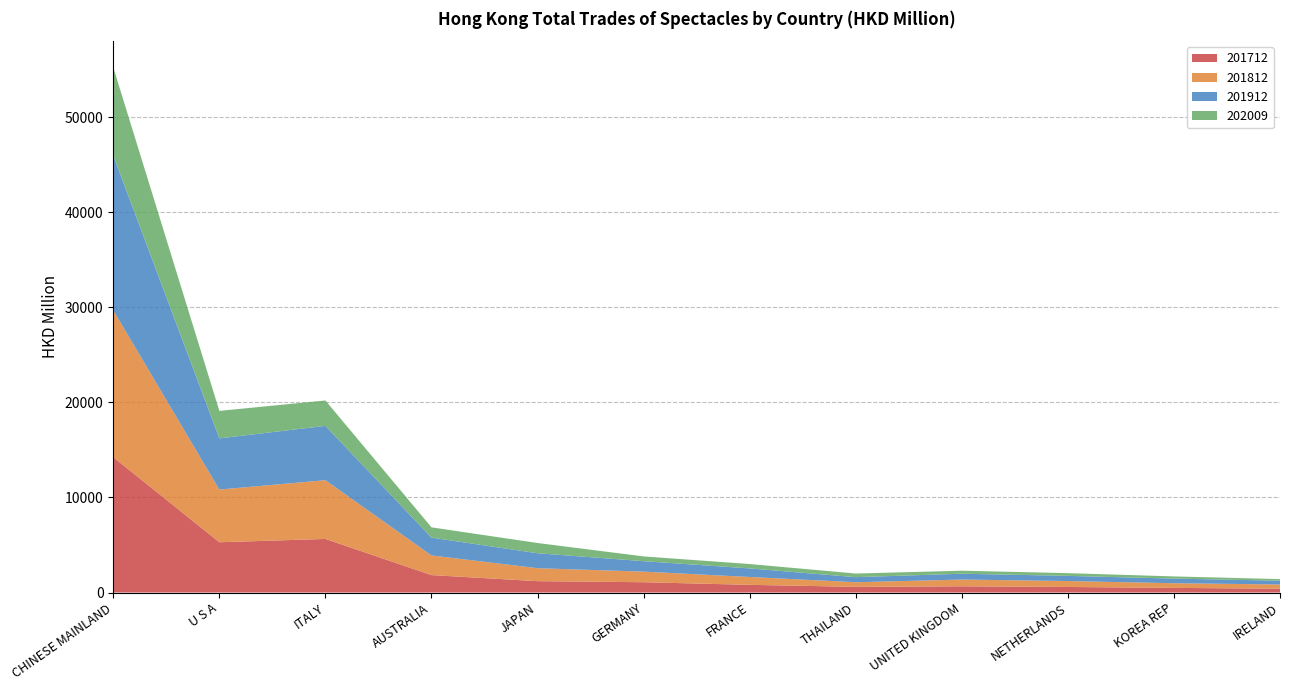

Reading left to right, extract all data points from this chart.

201712: 14236.1	5290.3	5636.1	1834.1	1194.6	1084.1	808.9	597.6	655.5	584.0	487.3	403.4
201812: 15442.5	5539.5	6182.1	2067.6	1363.1	1114.5	826.3	483.8	709.8	622.8	491.2	441.2
201912: 16265.8	5383.8	5714.7	1873.9	1573.7	1098.5	901.3	532.6	612.8	544.3	486.1	400.5
202009: 9291.8	2893.5	2668.6	1080.9	1076.4	500.9	459.7	383.5	317.3	287.2	229.5	165.3